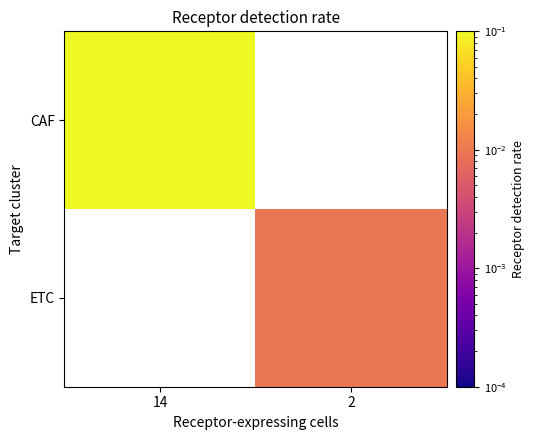

List the series in order of their peak value, highest first.

CAF, ETC